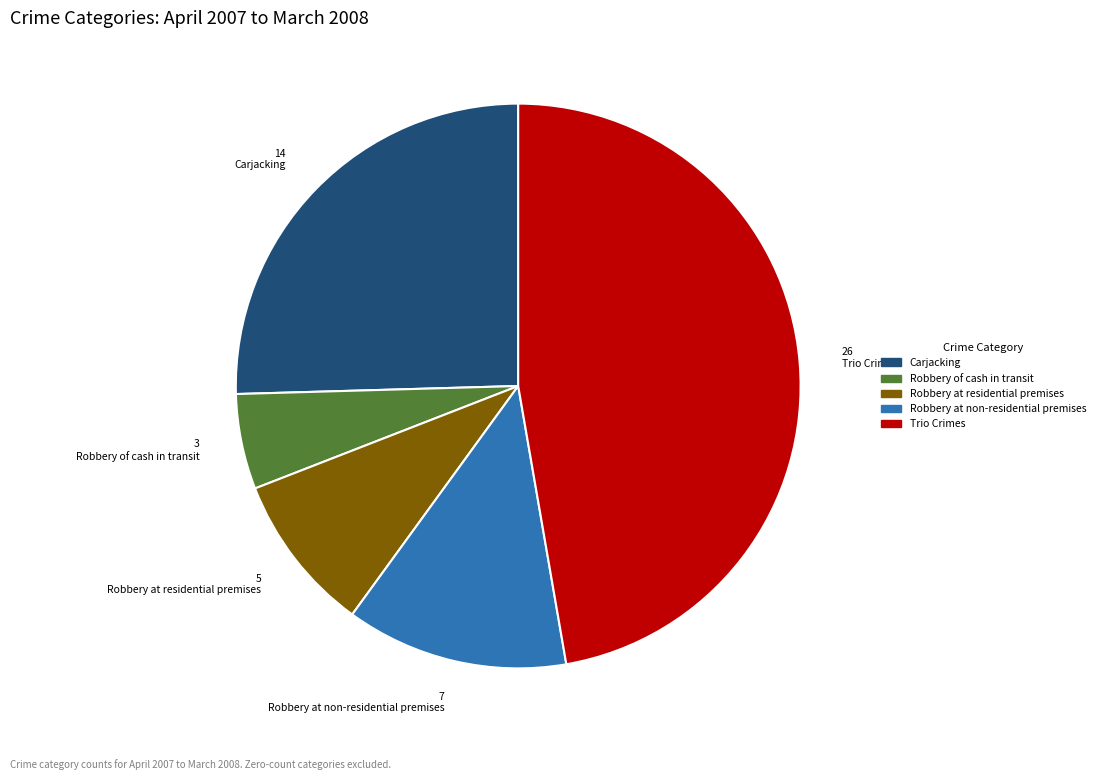

Does any single category account for the majority?

No